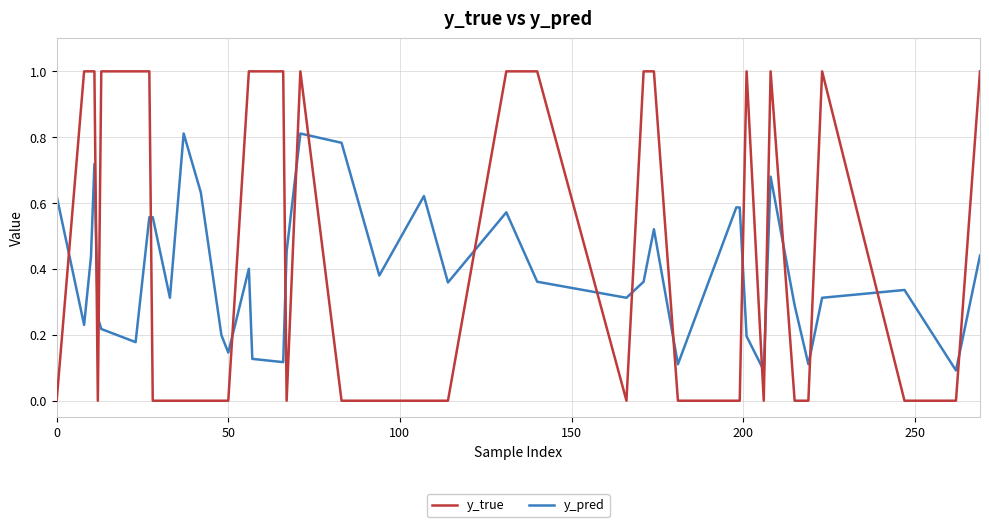

Which series has the largest range (max minus min)?

y_true